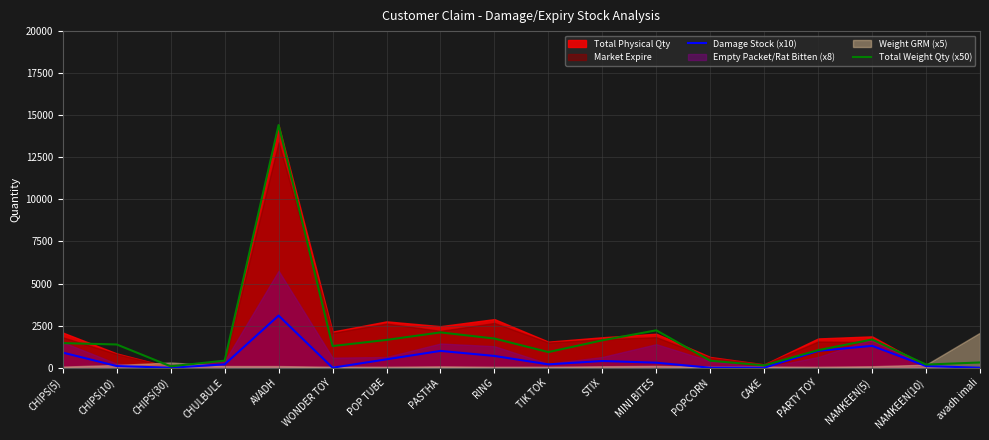

What is the sum of all Damage Stock (x10) values?

9800.0